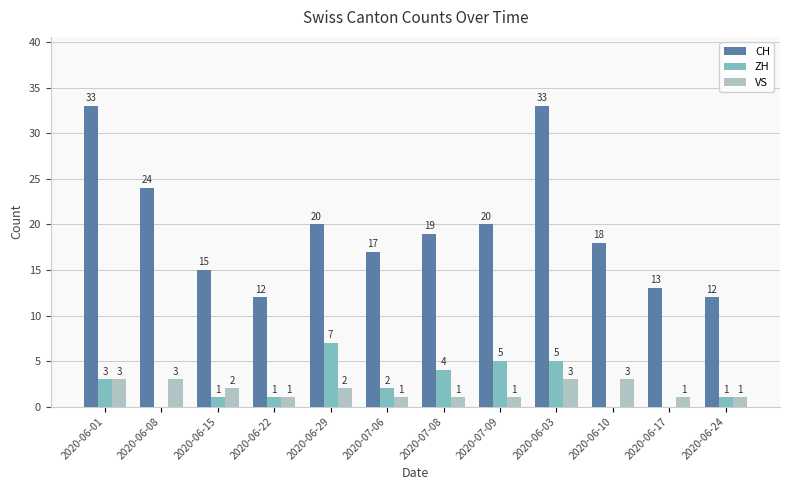

Reading left to right, list all the values displayed in this chart.

CH: 2020-06-01=33	2020-06-08=24	2020-06-15=15	2020-06-22=12	2020-06-29=20	2020-07-06=17	2020-07-08=19	2020-07-09=20	2020-06-03=33	2020-06-10=18	2020-06-17=13	2020-06-24=12
ZH: 2020-06-01=3	2020-06-08=0	2020-06-15=1	2020-06-22=1	2020-06-29=7	2020-07-06=2	2020-07-08=4	2020-07-09=5	2020-06-03=5	2020-06-10=0	2020-06-17=0	2020-06-24=1
VS: 2020-06-01=3	2020-06-08=3	2020-06-15=2	2020-06-22=1	2020-06-29=2	2020-07-06=1	2020-07-08=1	2020-07-09=1	2020-06-03=3	2020-06-10=3	2020-06-17=1	2020-06-24=1